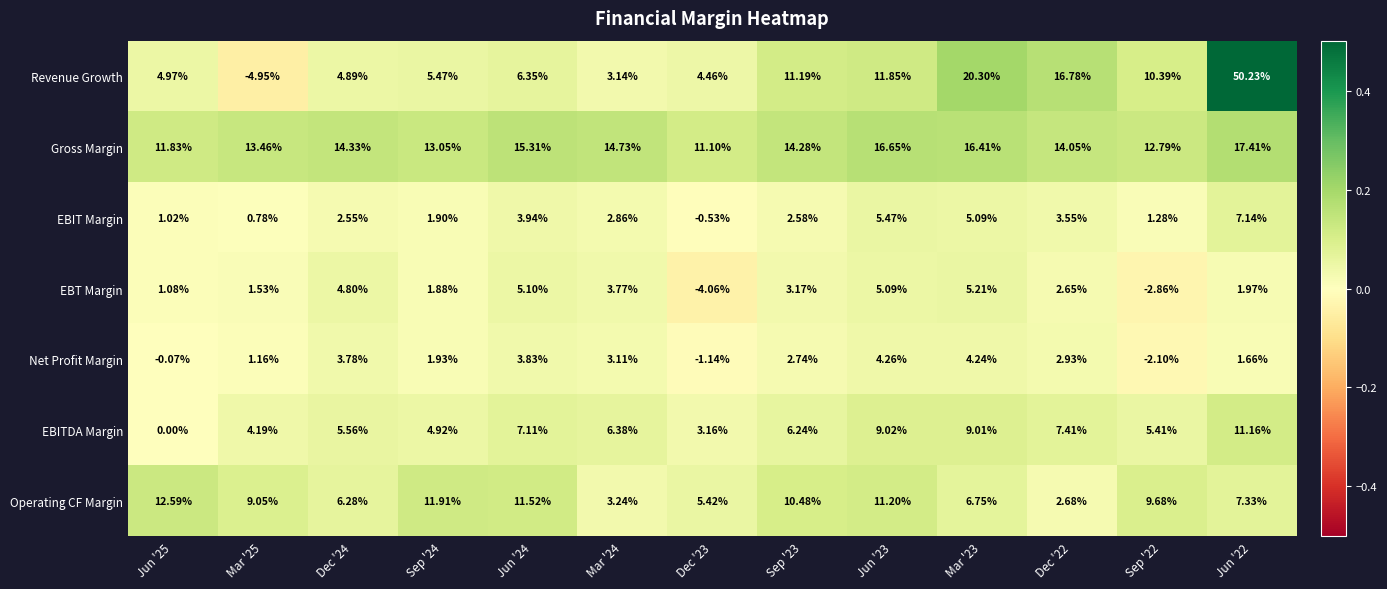

Which category has the highest value across all series?

Jun '22